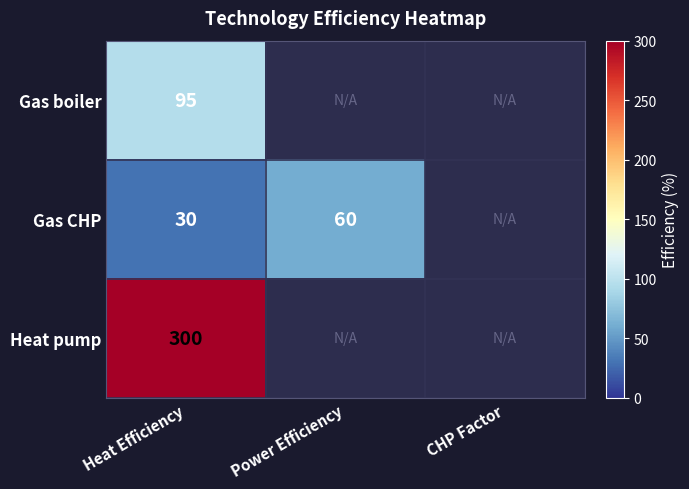

What is the total value across all series at Heat Efficiency?

425